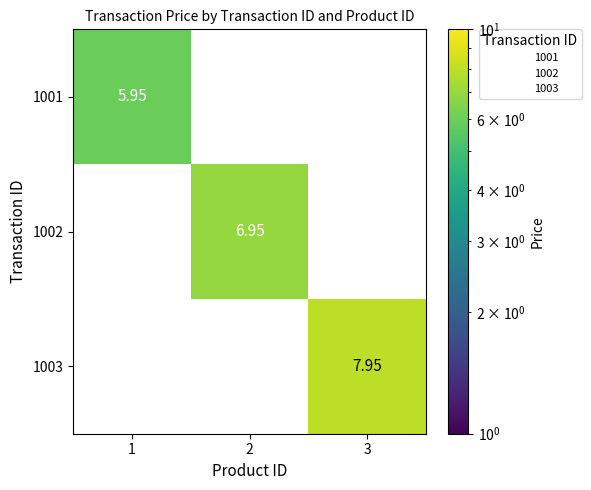

Which category has the highest value in the 1001 series?

1